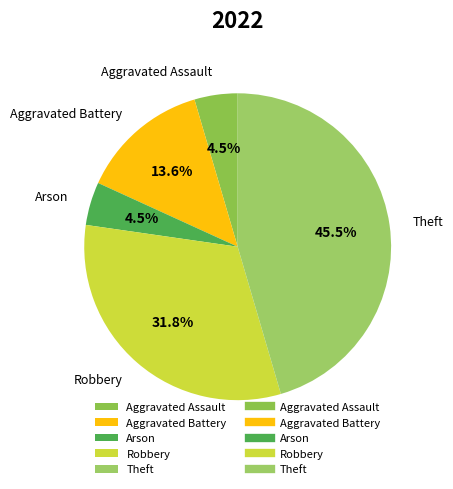

Which has a higher value, Robbery or Aggravated Battery?

Robbery